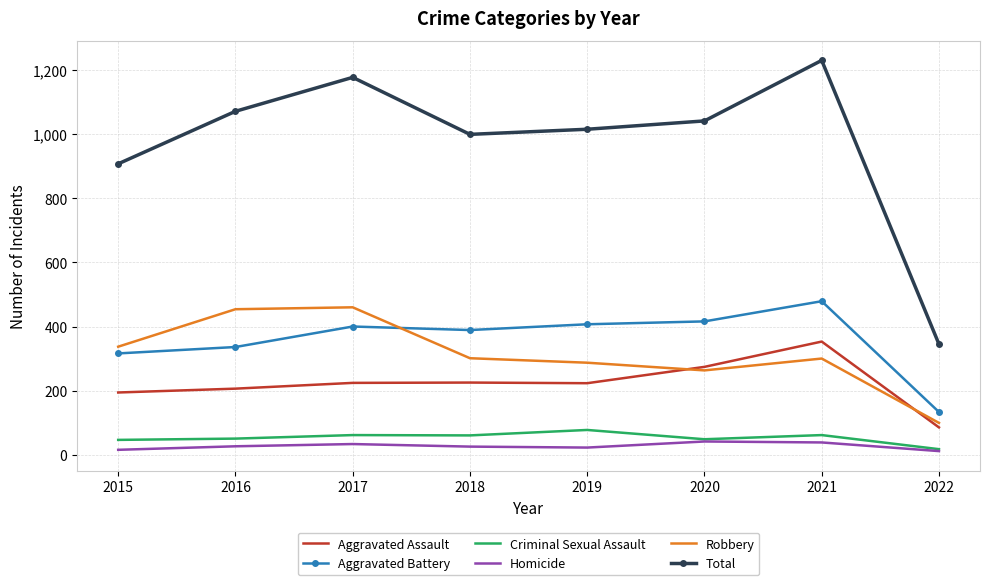

What value does the Robbery series have at 2020?

263